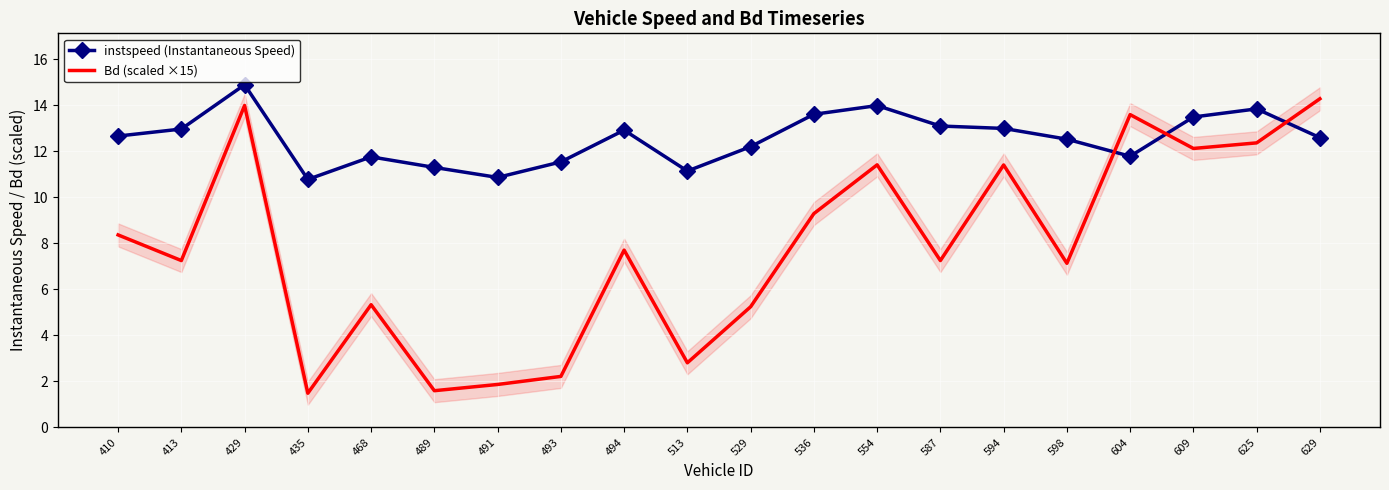

Reading left to right, list all the values displayed in this chart.

instspeed (Instantaneous Speed): 12.7	13.0	14.9	10.8	11.8	11.3	10.9	11.5	12.9	11.1	12.2	13.6	14.0	13.1	13.0	12.5	11.8	13.5	13.9	12.6
Bd (scaled ×15): 8.4	7.3	14.0	1.5	5.3	1.6	1.9	2.2	7.7	2.8	5.2	9.3	11.4	7.3	11.4	7.1	13.6	12.1	12.4	14.3